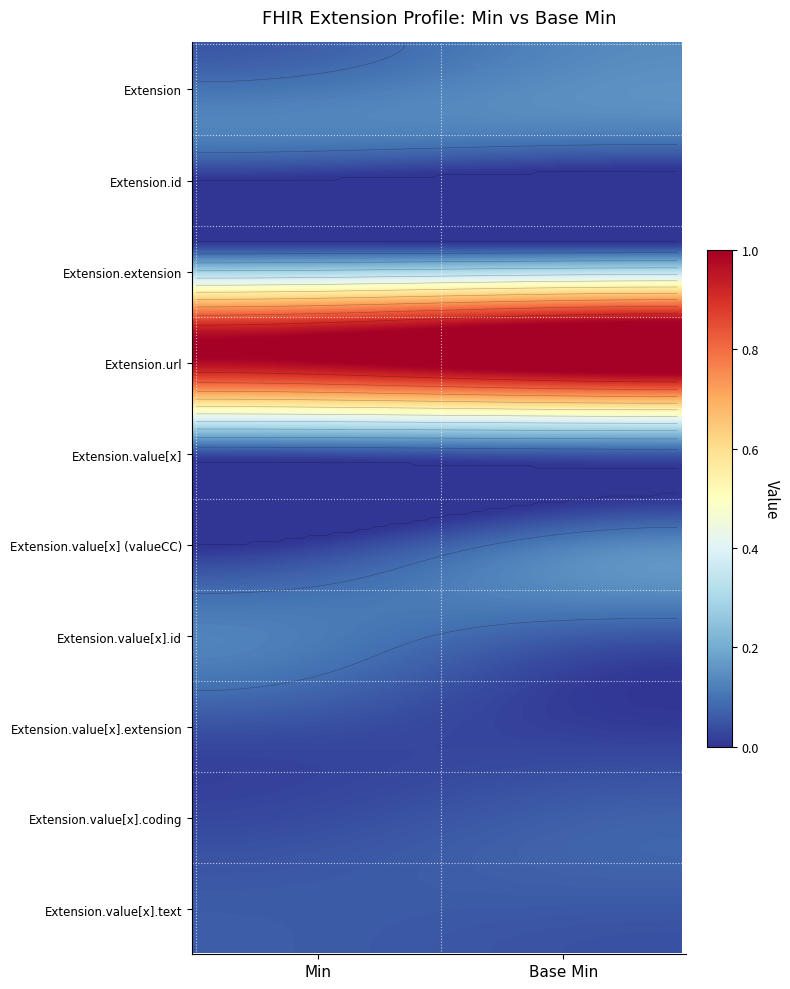

List the labels in order of Extension.value[x].id value, smallest first.

0, 1